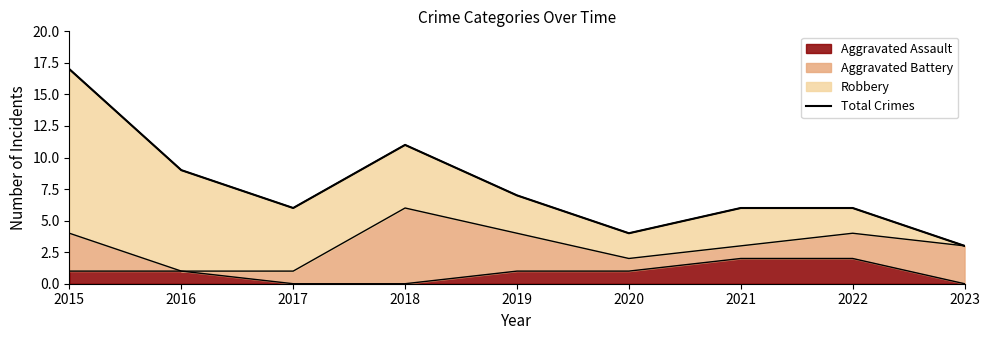

What is the difference between the maximum and second lowest values?

13